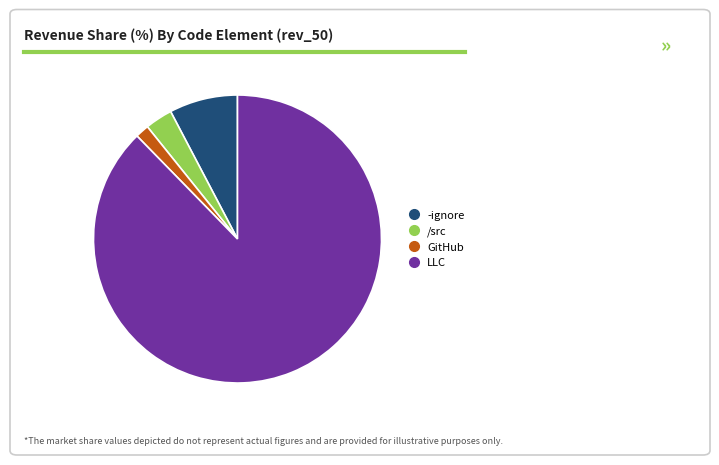

Is there any slice that represents more than half of the pie?

Yes